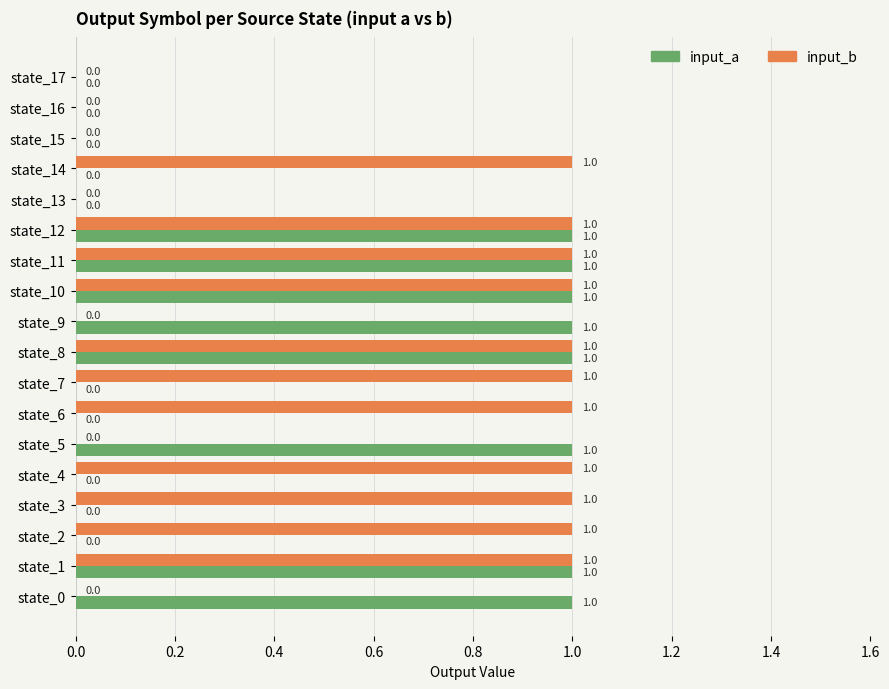

What is the sum of all input_b values?

11